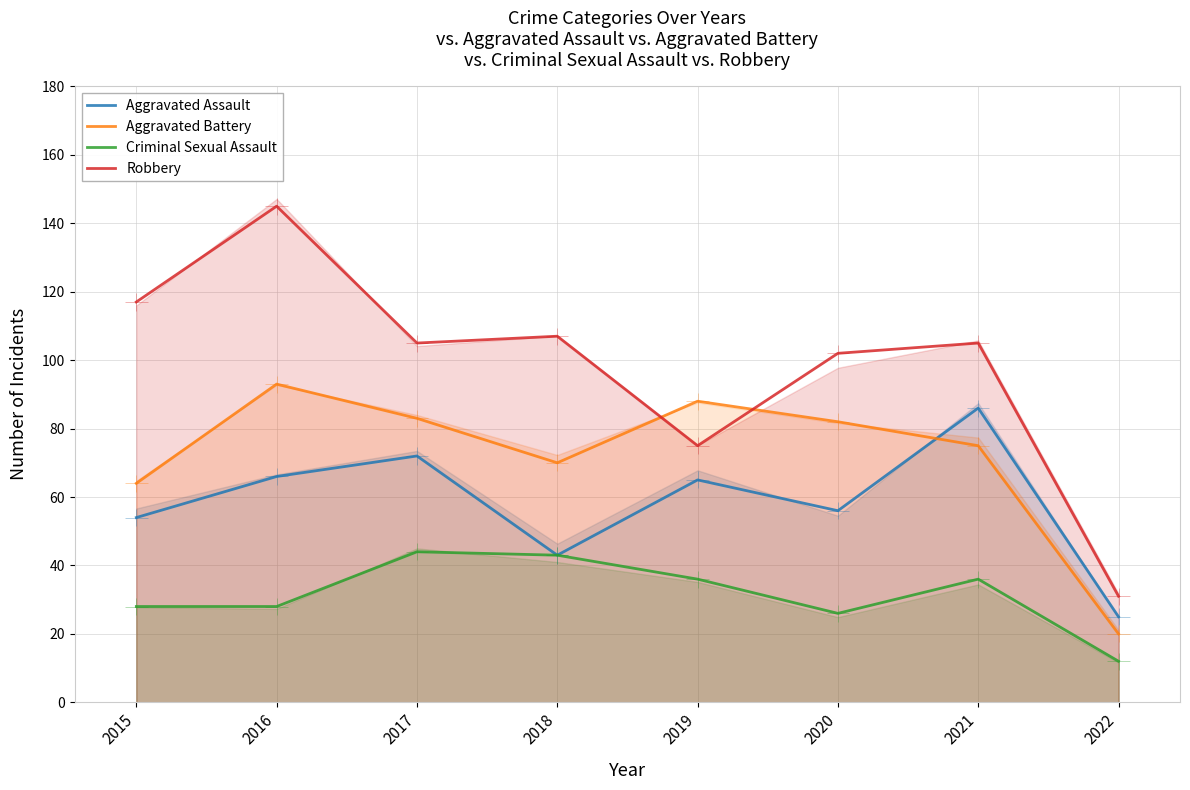

What is the maximum value shown in the chart?

145